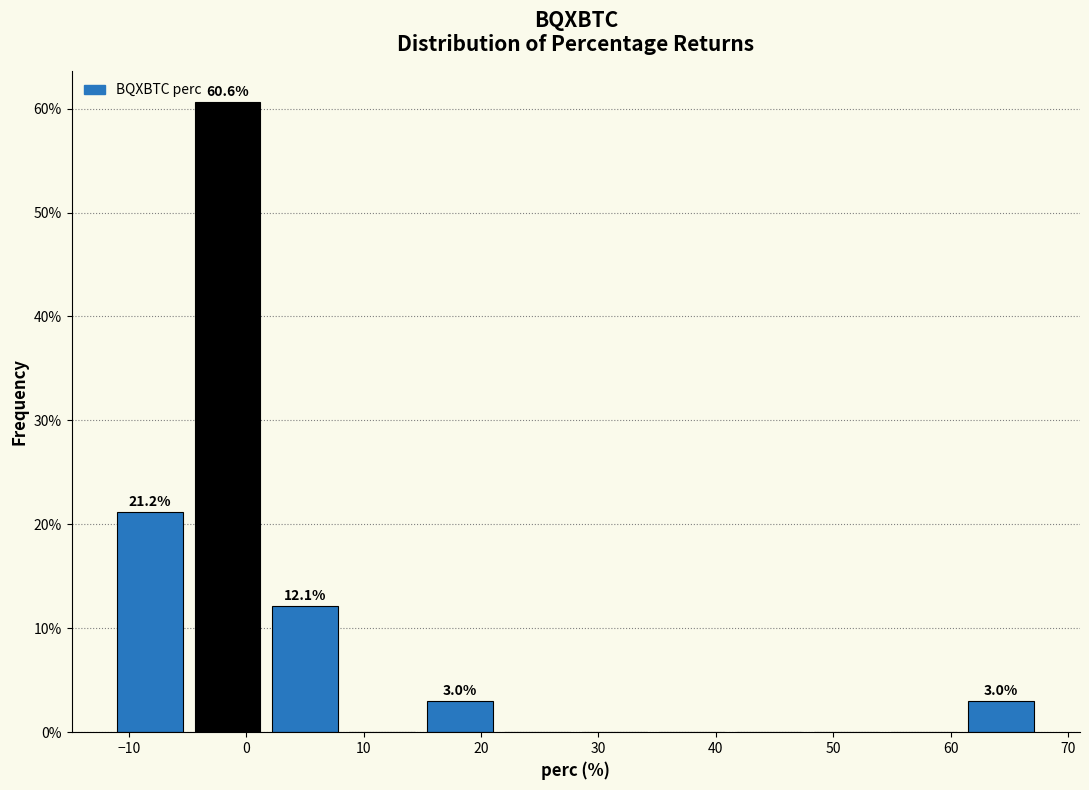

Over which range of the x-axis is the bar tallest?

-5 to 2